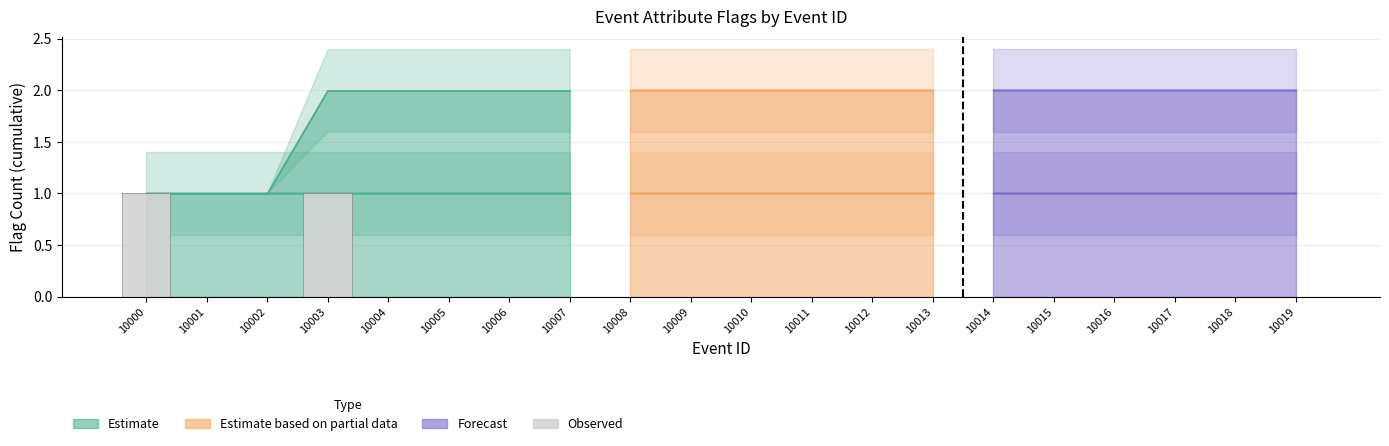

Is it true that the value at 10016 is 0?

True